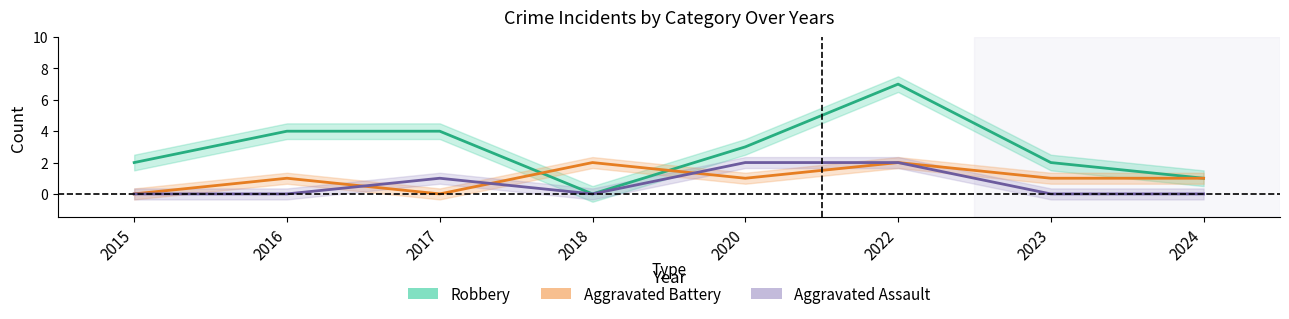

At which label does Aggravated Battery reach its peak?

2018